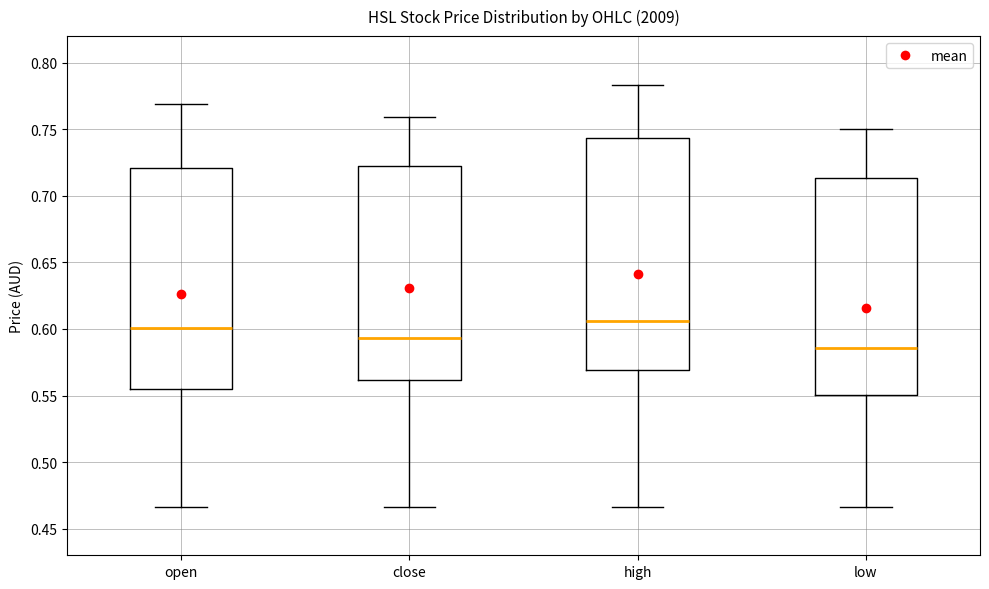

Reading left to right, read every box against the y-axis: the position of its median line, the range the box covers, and the ends of its whiskers. The values are not printed on the chart, so give them approximately, as read against the axis.

open: median 0.600, box 0.555 to 0.720, whiskers 0.465 to 0.770
close: median 0.595, box 0.560 to 0.720, whiskers 0.465 to 0.760
high: median 0.605, box 0.570 to 0.745, whiskers 0.465 to 0.785
low: median 0.585, box 0.550 to 0.715, whiskers 0.465 to 0.750